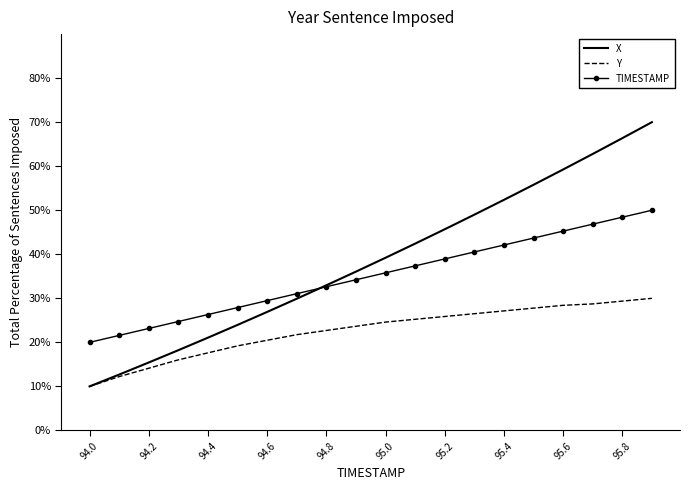

What is the maximum value for X?

70.0